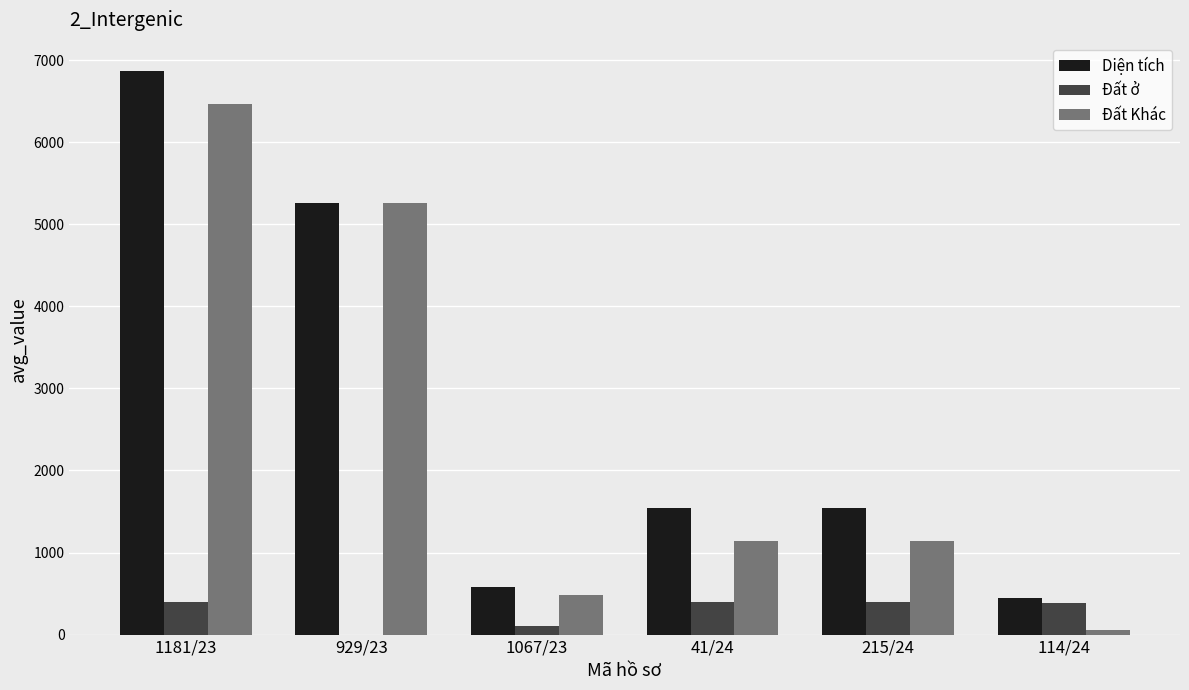

Which label corresponds to the largest value in the chart?

1181/23